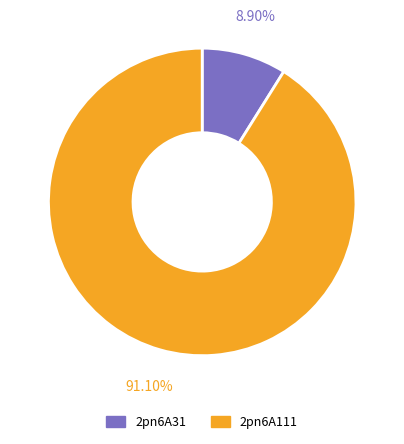

Is there a majority slice in this chart?

Yes